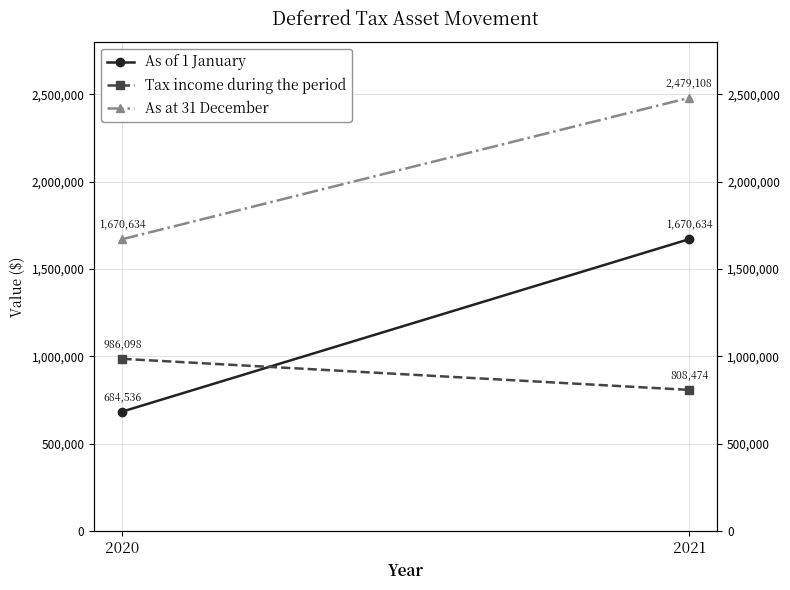

Is the value of Tax income during the period at 2020 greater than the value of As at 31 December at 2021?

No